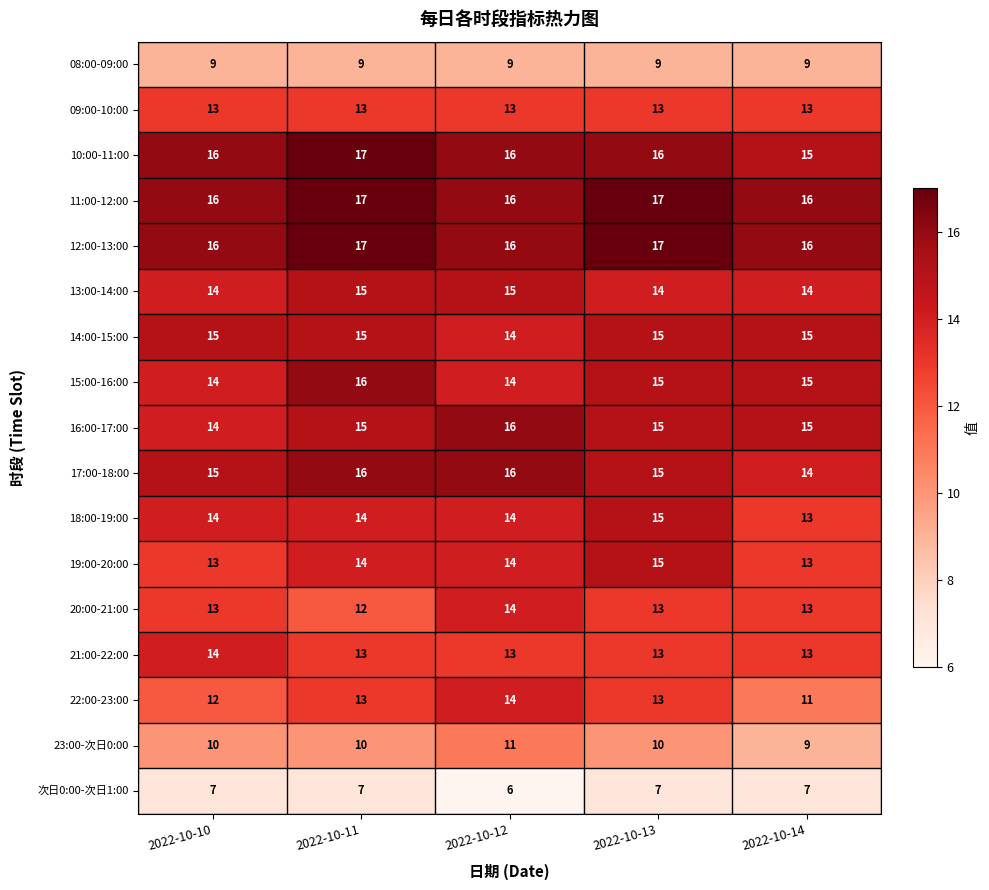

At how many categories does at least one series exceed 11?

5